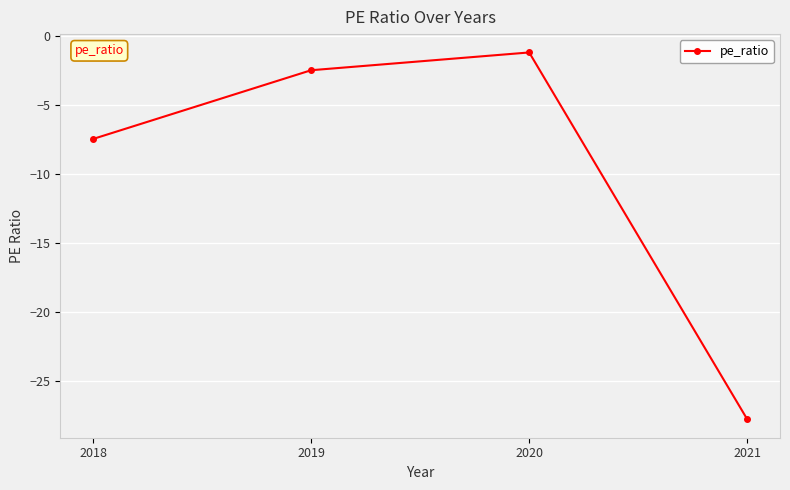

Rank the categories by value from lowest to highest.

2021, 2018, 2019, 2020